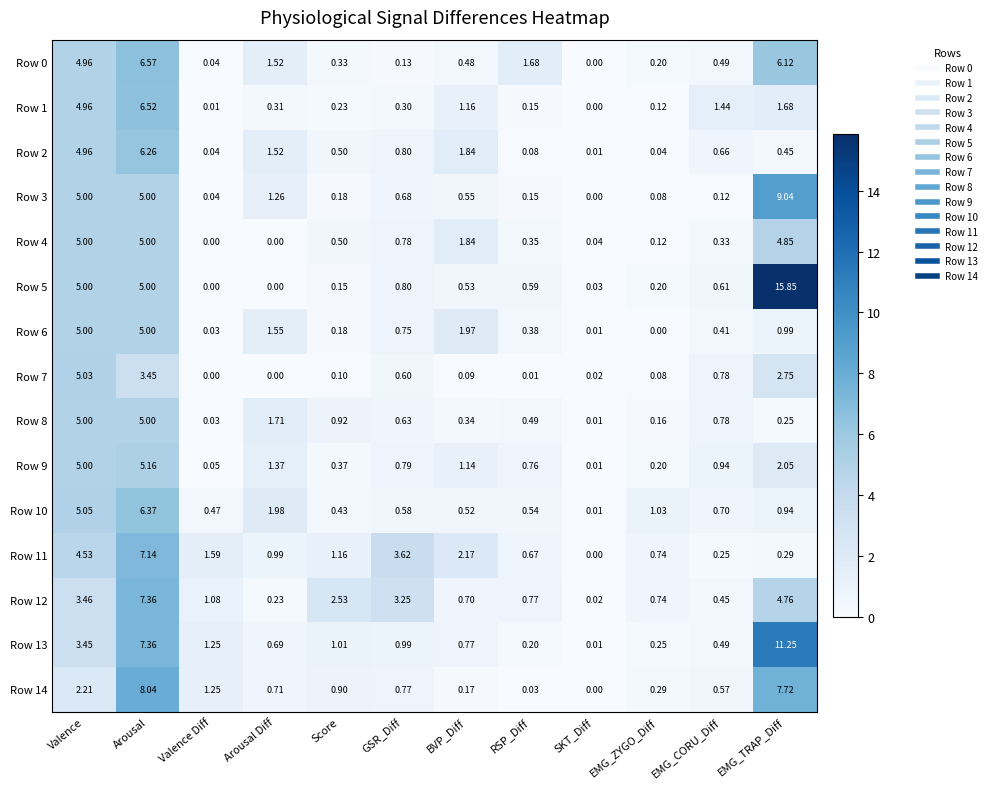

Where is Row 6 nearest to the value 2?

BVP_Diff